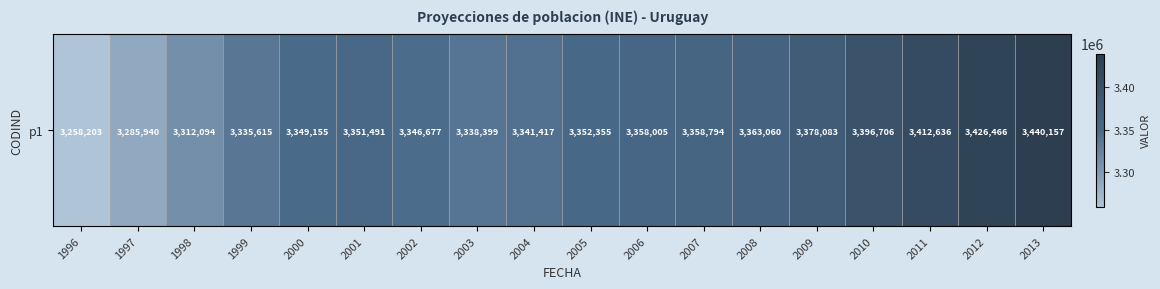

What is the sum of all values?

60405253